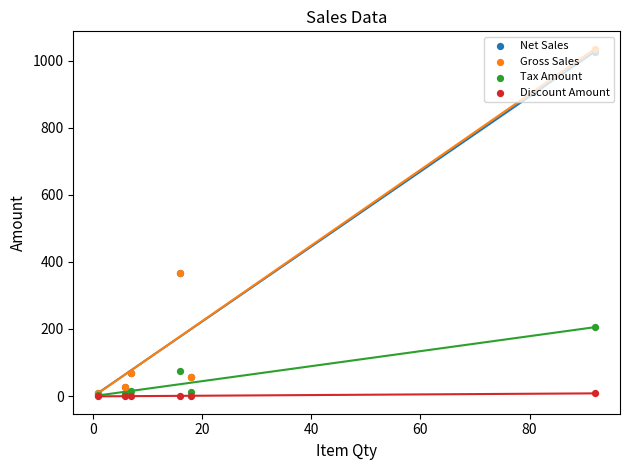

What are all the series names shown in the legend?

Net Sales, Gross Sales, Tax Amount, Discount Amount